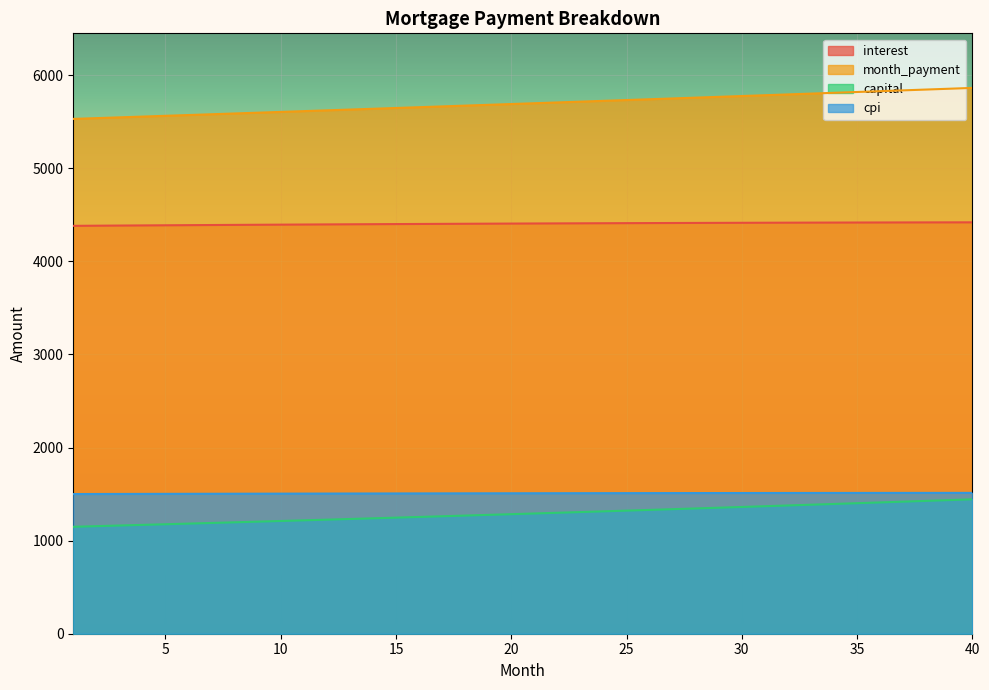

What is the approximate value of cpi at 32?

1511.8